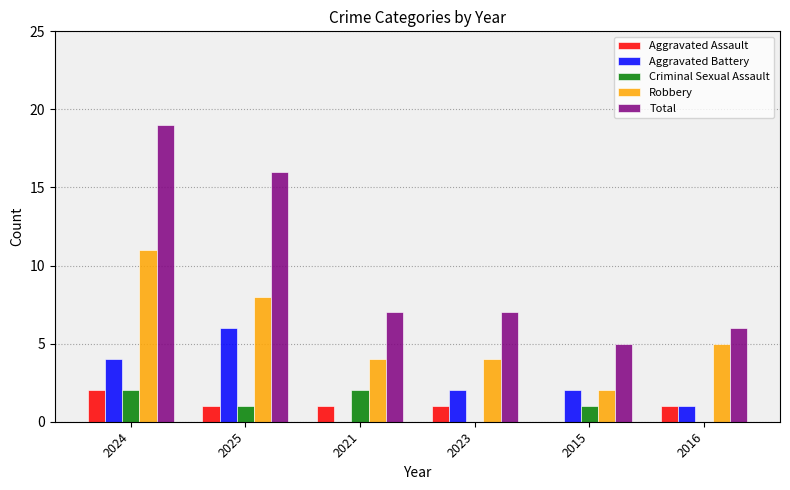

Reading left to right, transcribe all the data shown in this chart.

Aggravated Assault: 2024=2	2025=1	2021=1	2023=1	2015=0	2016=1
Aggravated Battery: 2024=4	2025=6	2021=0	2023=2	2015=2	2016=1
Criminal Sexual Assault: 2024=2	2025=1	2021=2	2023=0	2015=1	2016=0
Robbery: 2024=11	2025=8	2021=4	2023=4	2015=2	2016=5
Total: 2024=19	2025=16	2021=7	2023=7	2015=5	2016=6